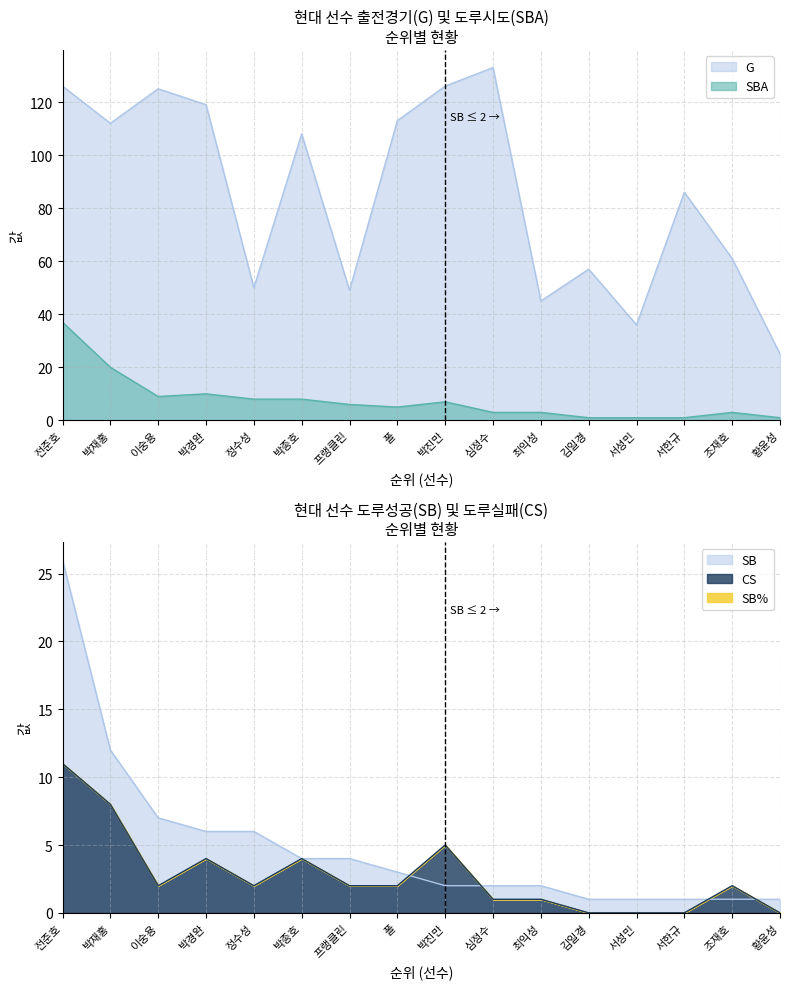

What is the average value of the SB series?

5